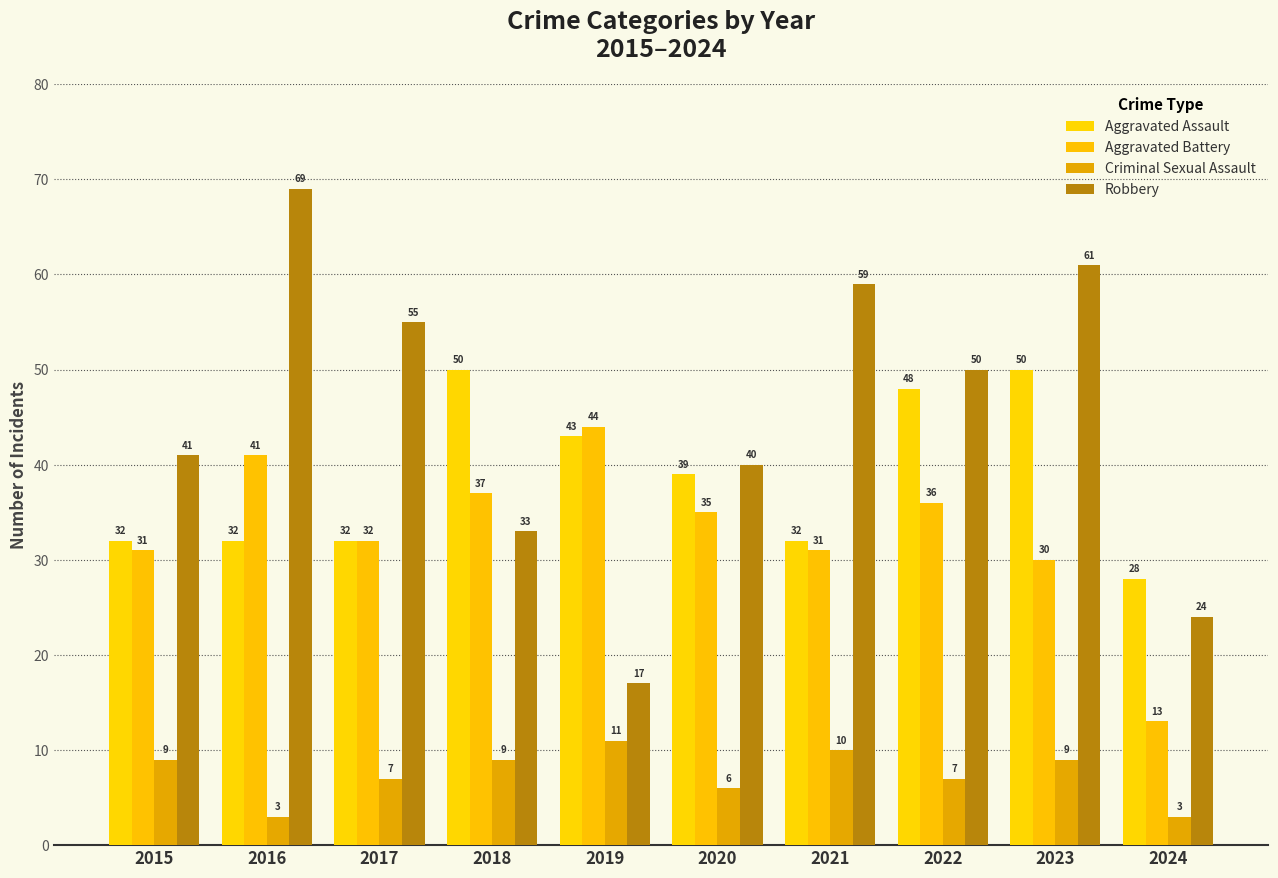

What are all the series names shown in the legend?

Aggravated Assault, Aggravated Battery, Criminal Sexual Assault, Robbery